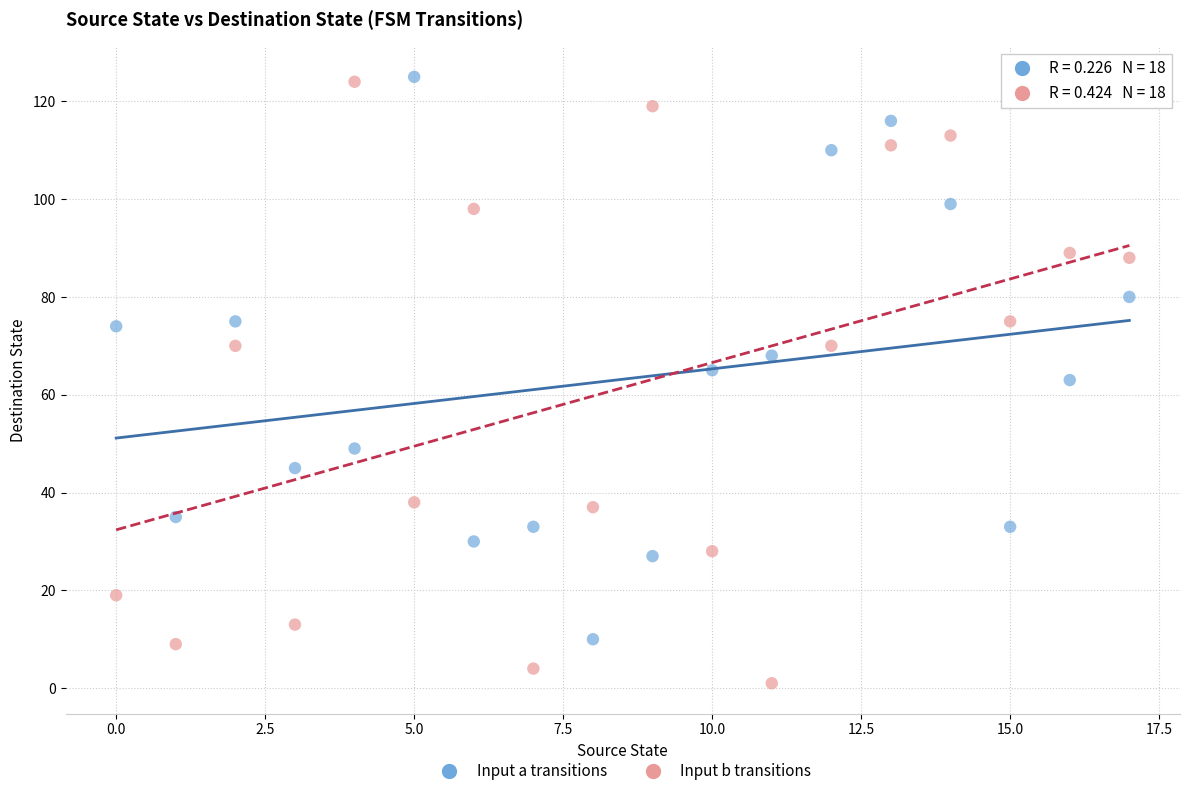

Across all data points, what is the range of Y values (max minus min)?

124